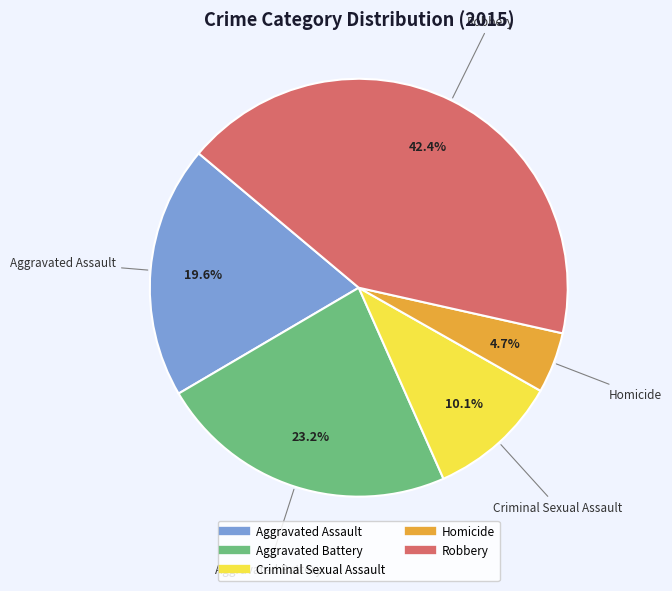

Combined, do Aggravated Battery and Robbery account for over 50%?

Yes